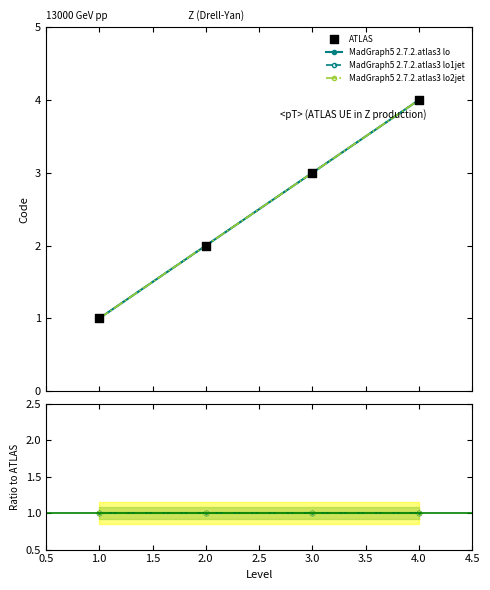

What are all the series names shown in the legend?

MadGraph5 2.7.2.atlas3 lo, MadGraph5 2.7.2.atlas3 lo1jet, MadGraph5 2.7.2.atlas3 lo2jet, ATLAS